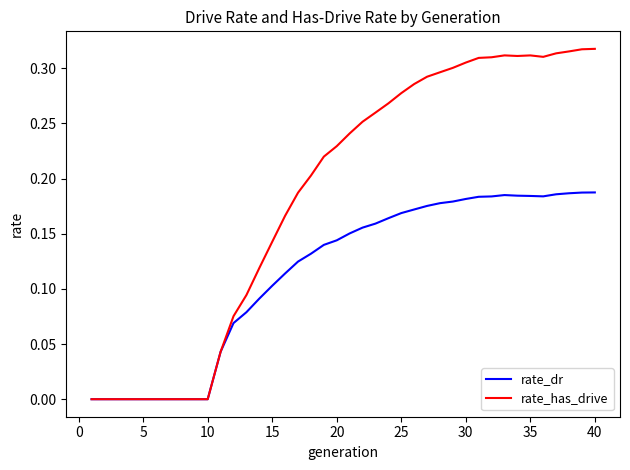

Does the chart have visible grid lines?

No